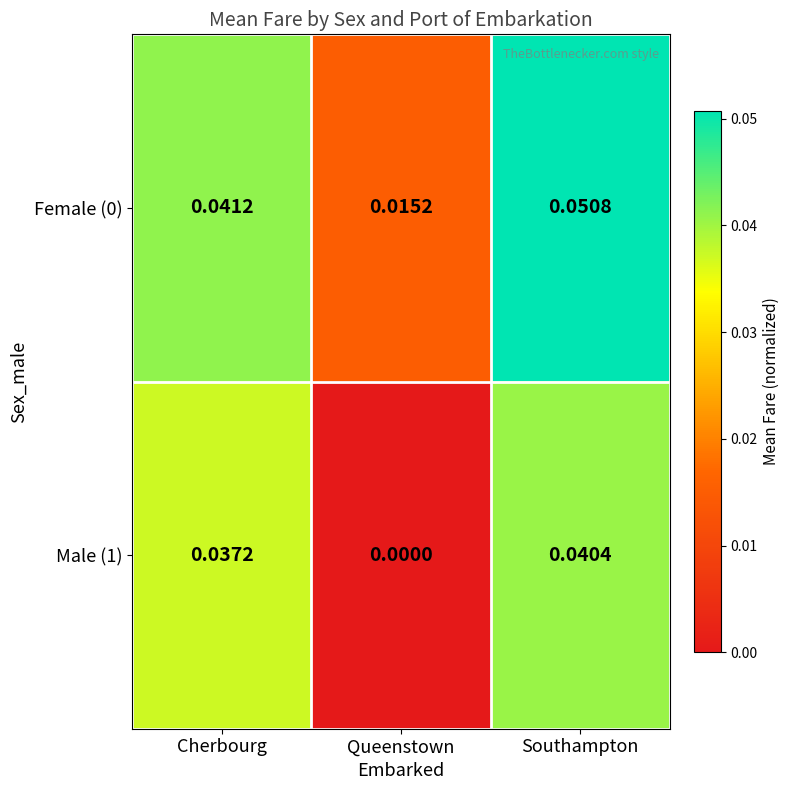

Which category has the highest value in the Male (1) series?

Southampton